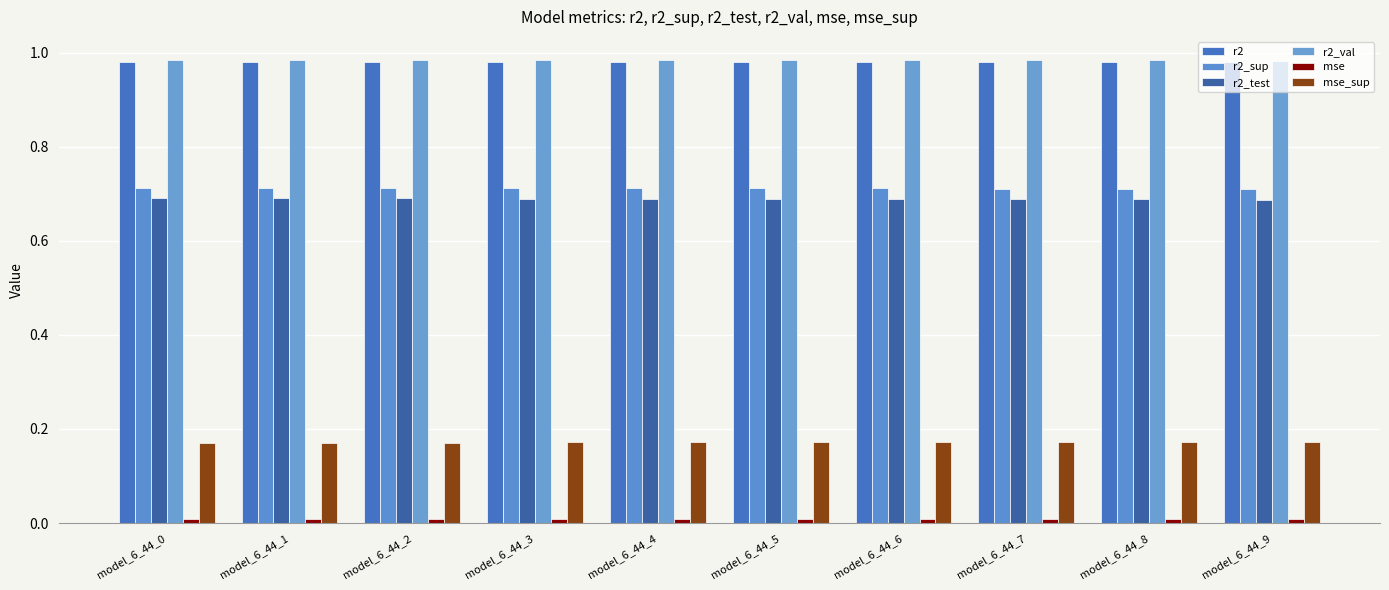

At model_6_44_7, list the series in order from smallest to largest.

mse, mse_sup, r2_test, r2_sup, r2, r2_val